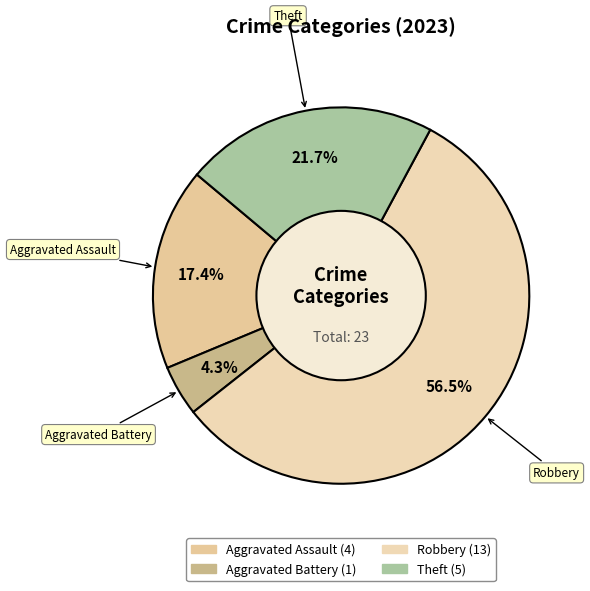

Which slice is the largest?

Robbery